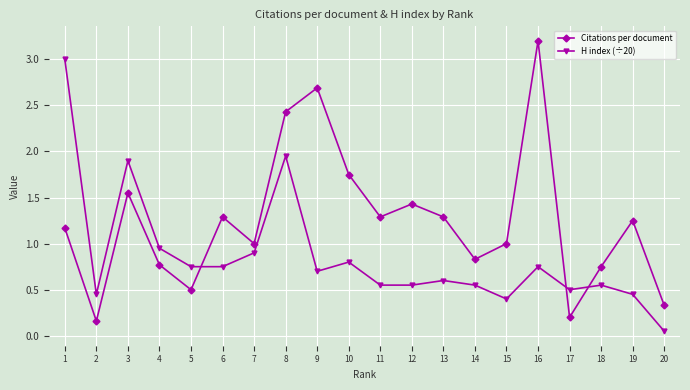

What is the difference between the maximum and minimum values in the Citations per document series?

3.0